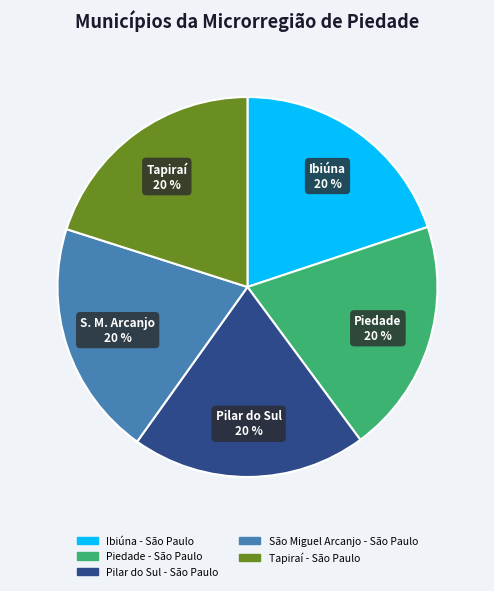

Is the sum of São Miguel Arcanjo - São Paulo and Tapiraí - São Paulo greater than half?

No